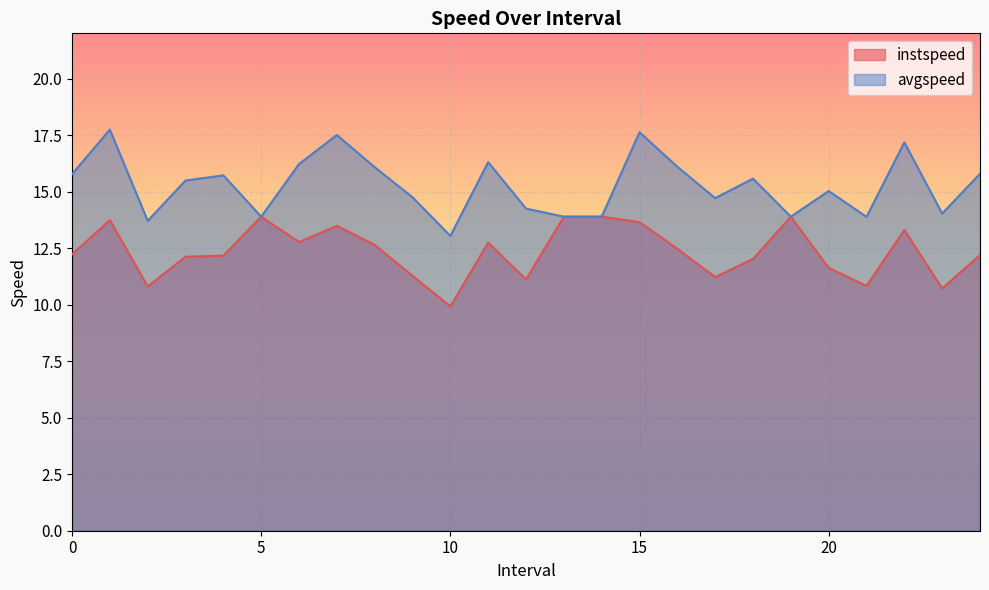

True or false: instspeed has more than 1 interior local peaks.

True